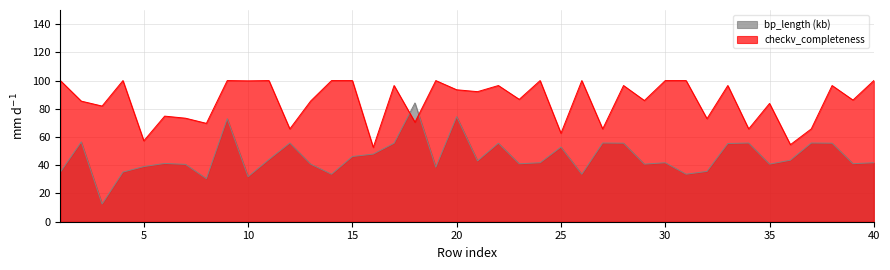

Which has a higher value, 13 or 20?

20